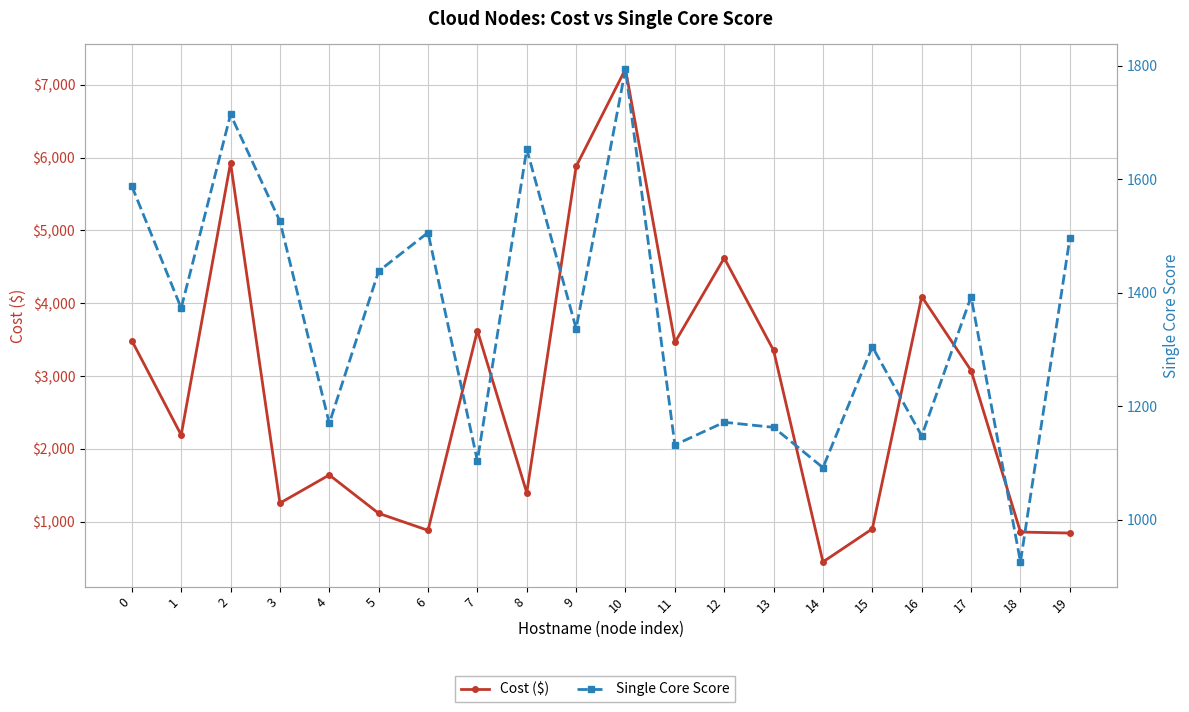

Which series has the largest total across all categories?

Cost ($)